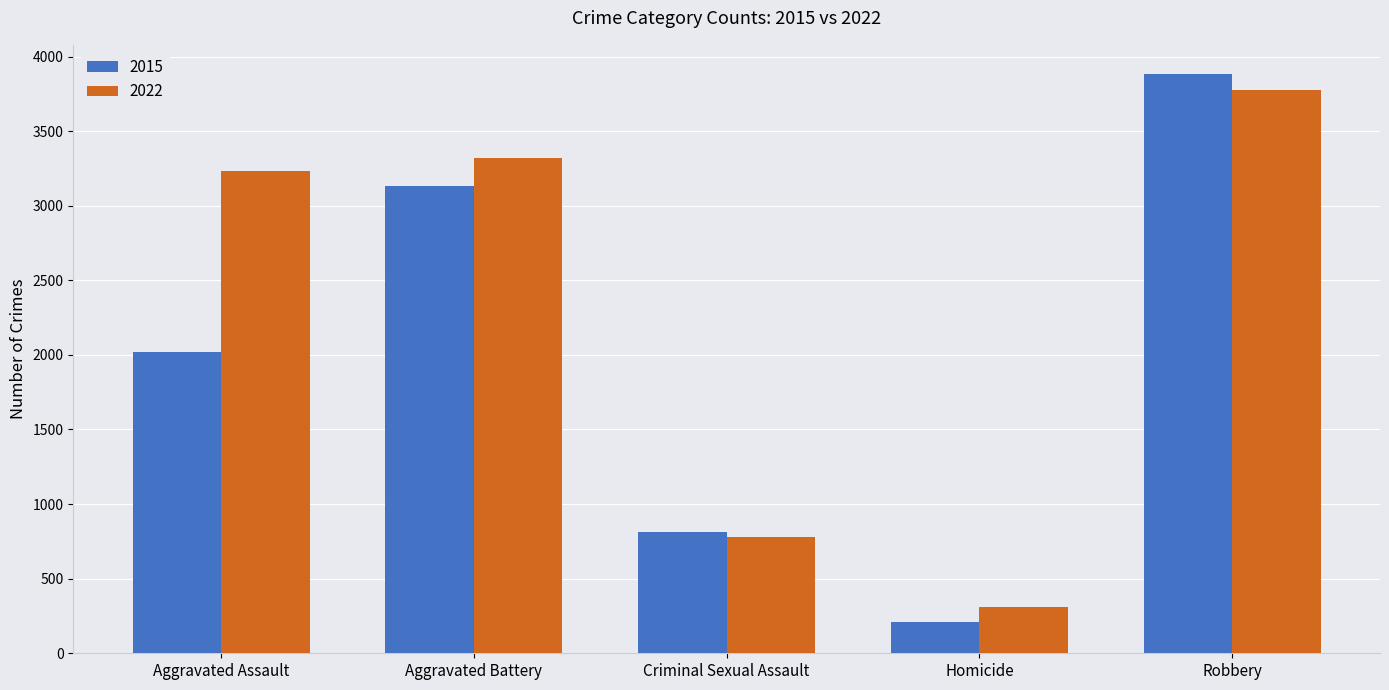

Between Criminal Sexual Assault and Robbery, which series saw the biggest shift?

2015